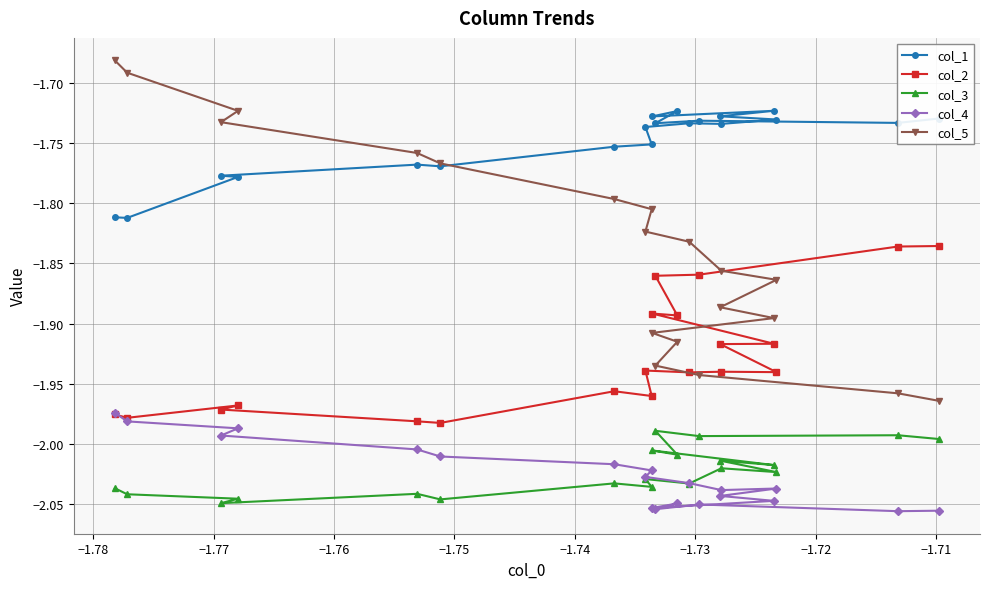

Which series has the largest range (max minus min)?

col_5